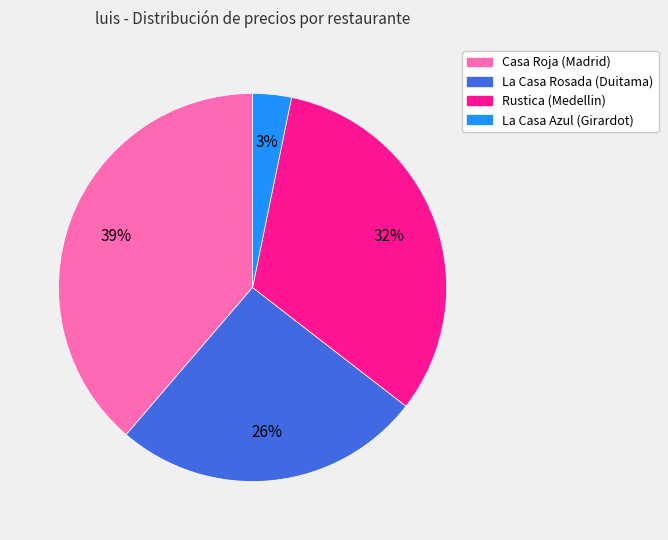

The La Casa Rosada (Duitama) slice represents 26% of the pie. True or false?

True